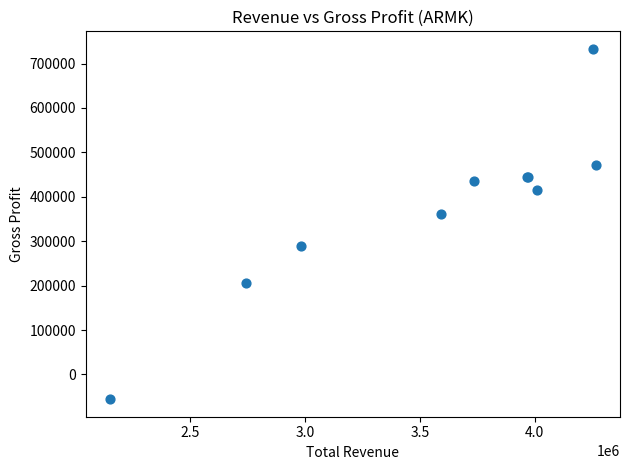

What Y value in the scatter plot is closest to 338650?

360900